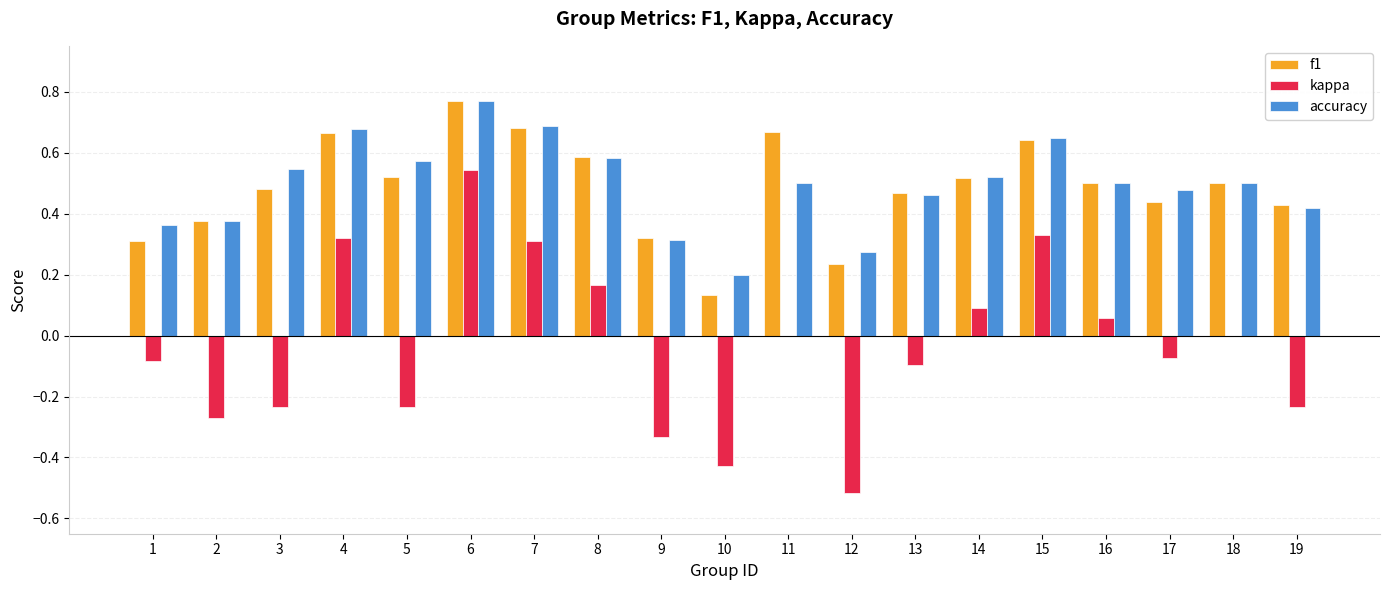

Between 11 and 18, which series saw the biggest shift?

f1